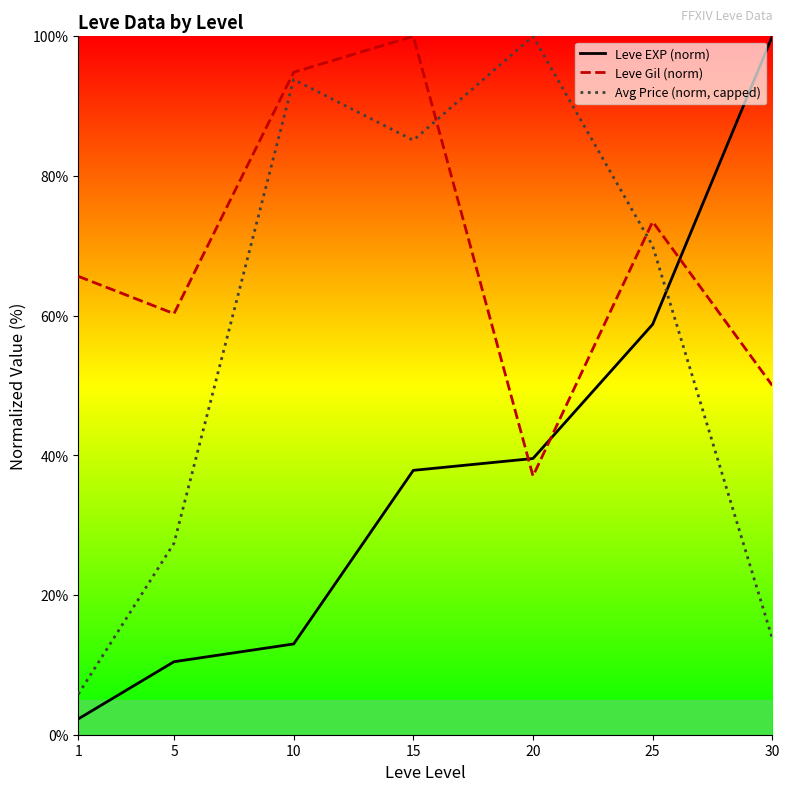

What is the highest value of the Avg Price (norm, capped) series?

100.0